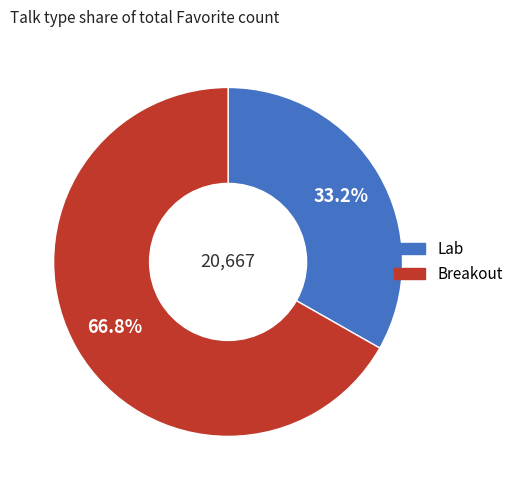

What is the largest slice in the pie chart?

Breakout